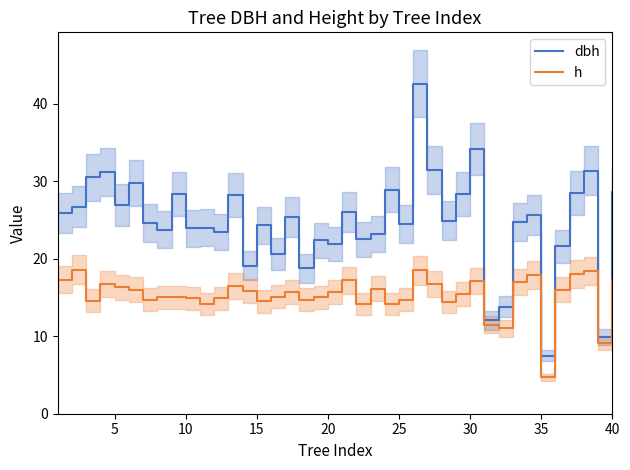

How many values in the h series exceed 15?

22